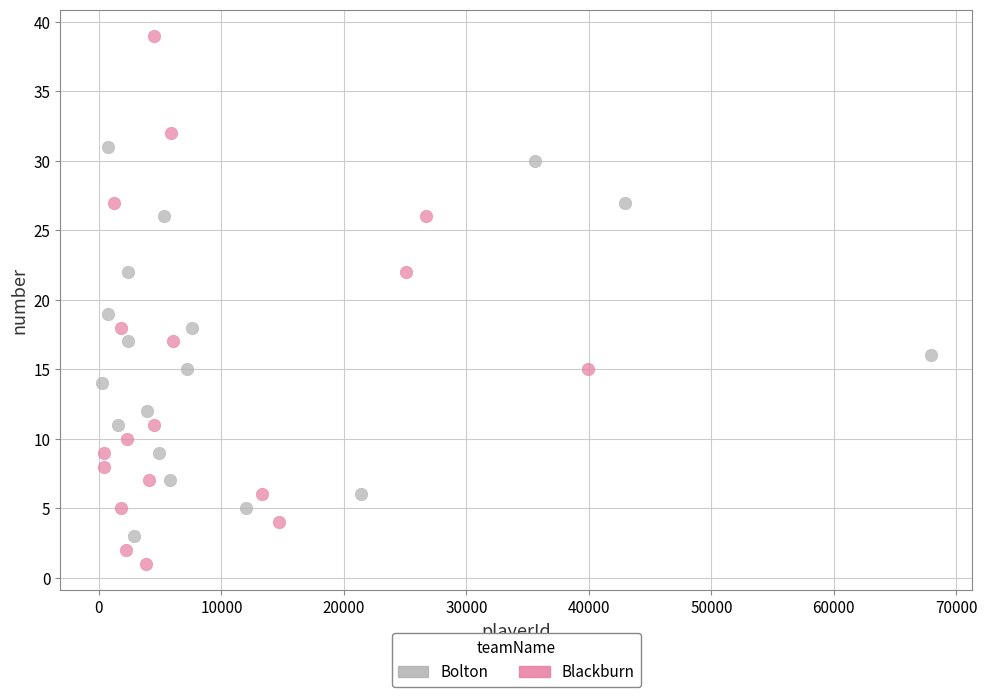

Which series reaches the minimum Y coordinate?

Blackburn